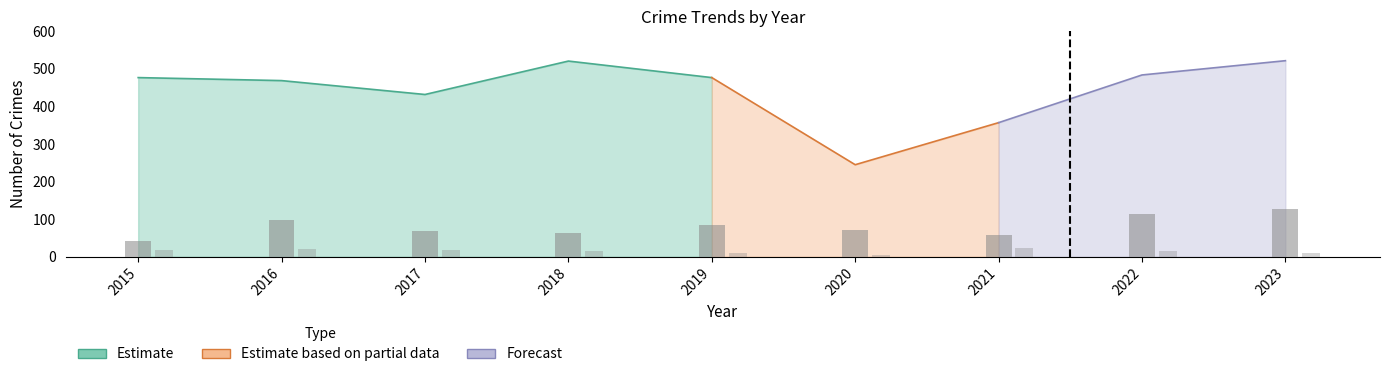

The Theft series shows 160 at 2022. True or false?

False